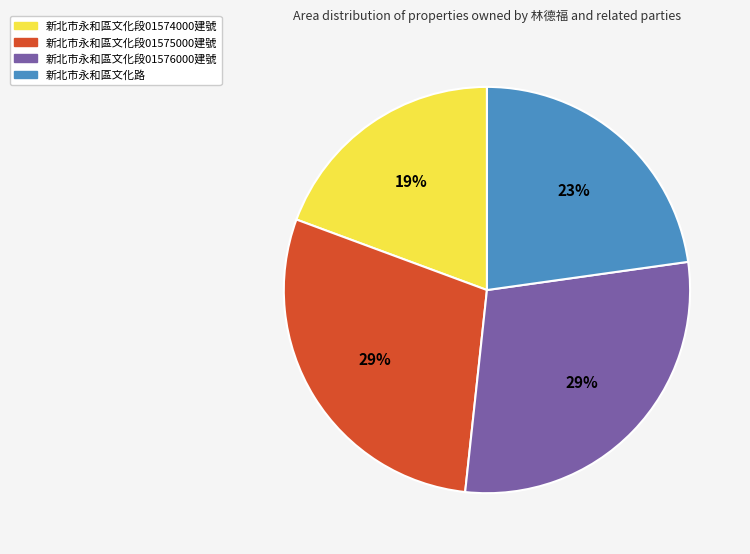

Is there a majority slice in this chart?

No